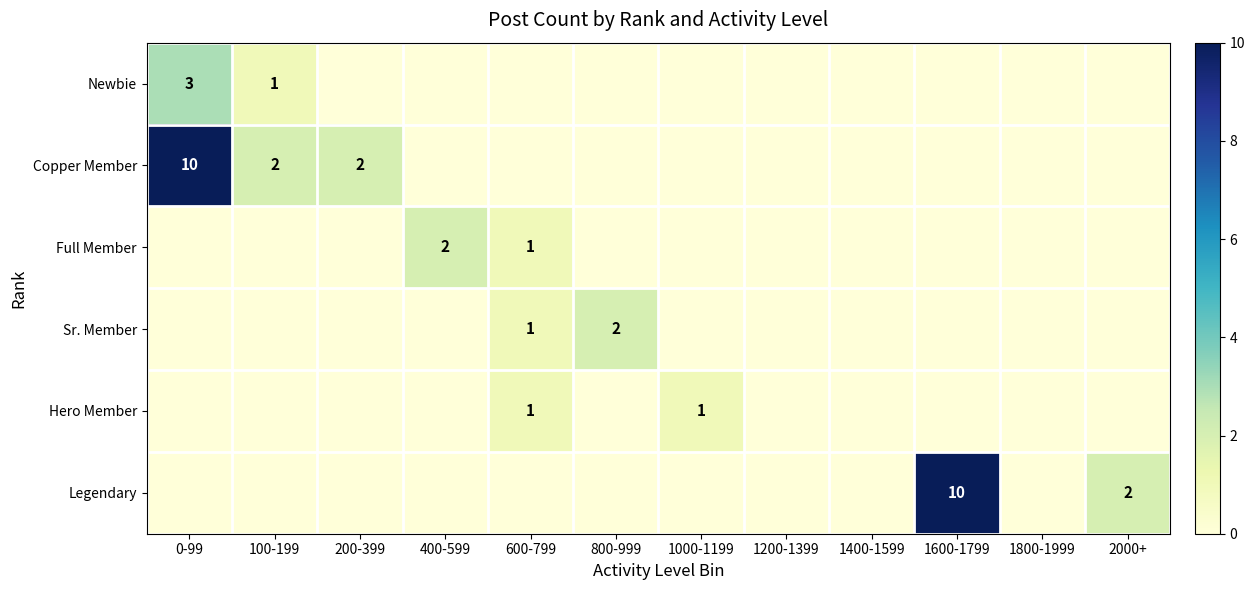

The value of Sr. Member at 600-799 is 0. True or false?

False